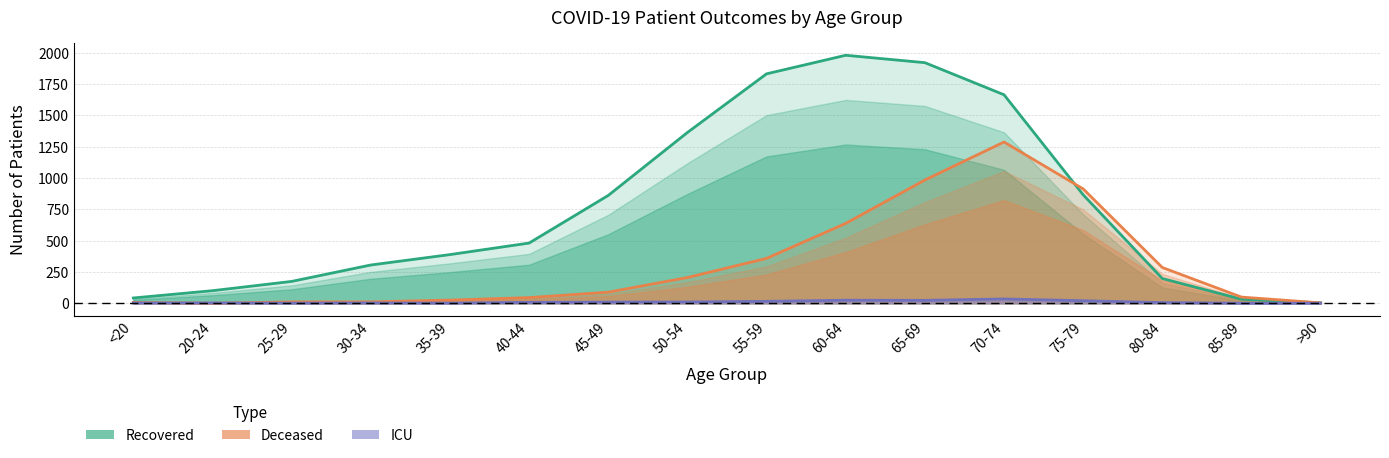

At which category does Recovered reach its first local peak?

60-64